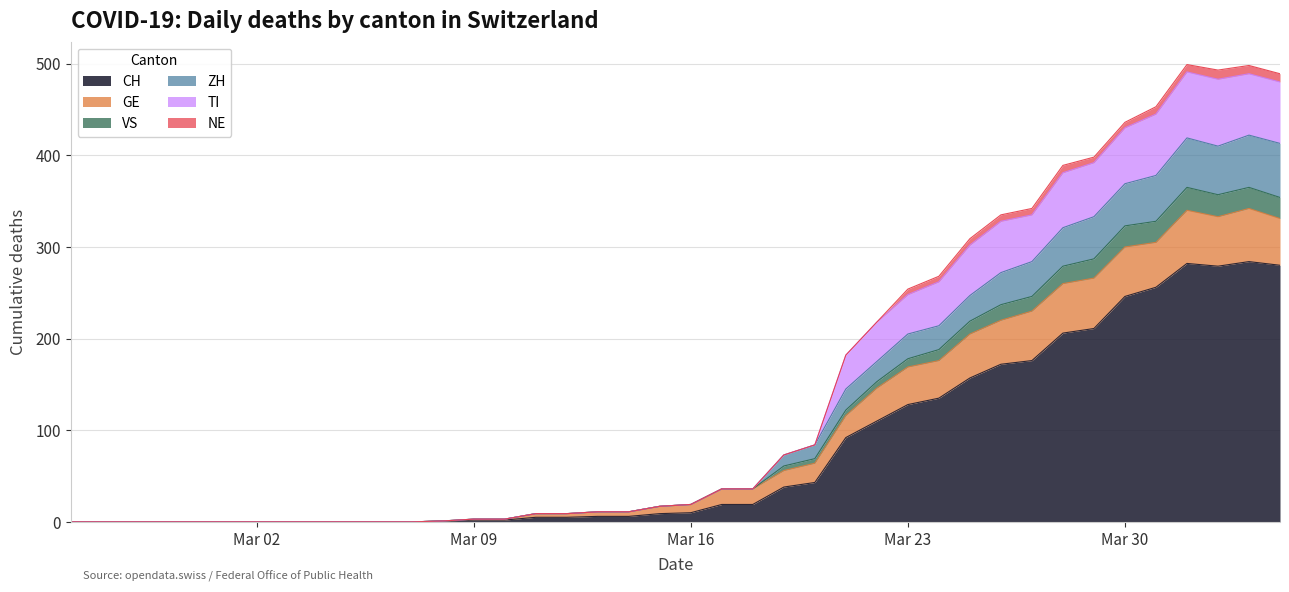

What is the highest value of the CH series?

284